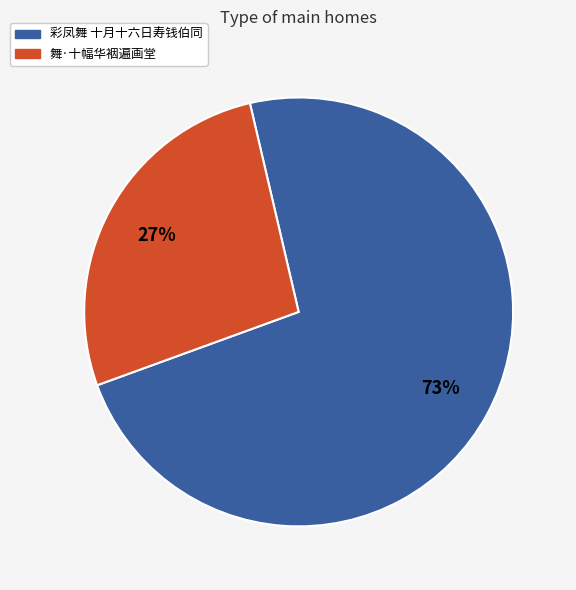

Combined, do 舞·十幅华裀遍画堂 and 彩凤舞 十月十六日寿钱伯同 account for over 50%?

Yes